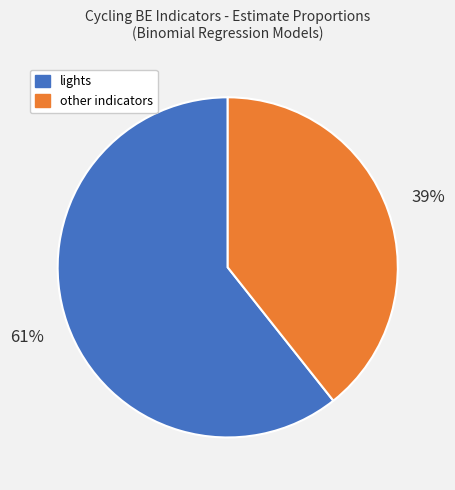

How many slices are in this pie chart?

2